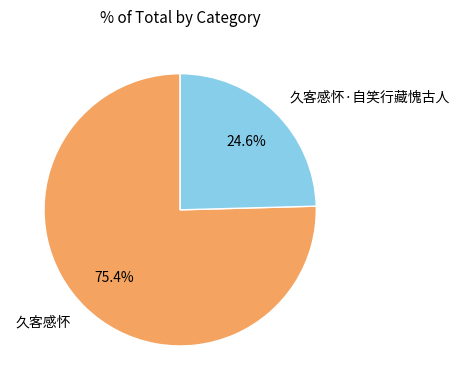

Does any single category account for the majority?

Yes